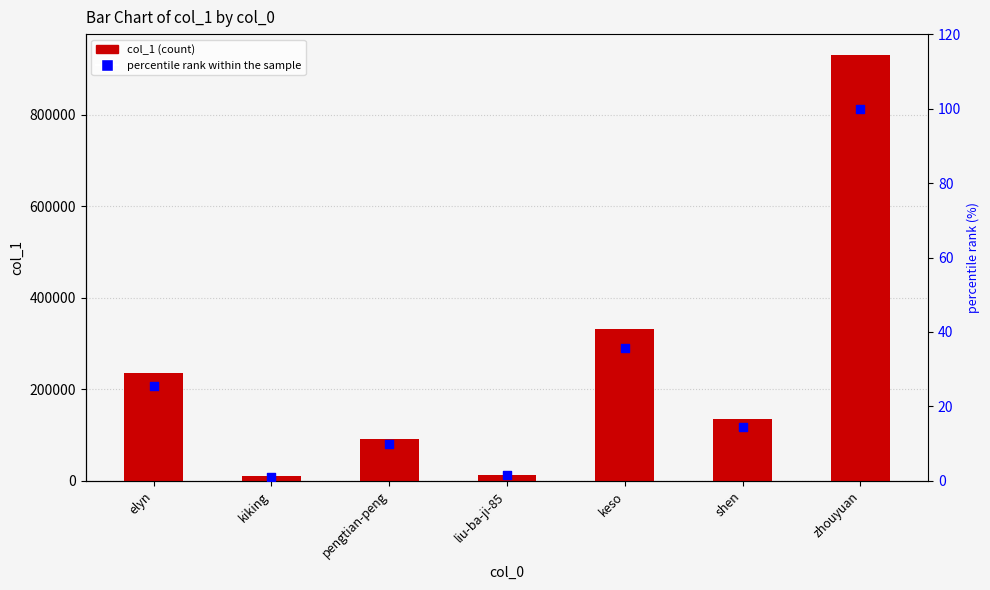

What are all the series names shown in the legend?

col_1, percentile rank within the sample